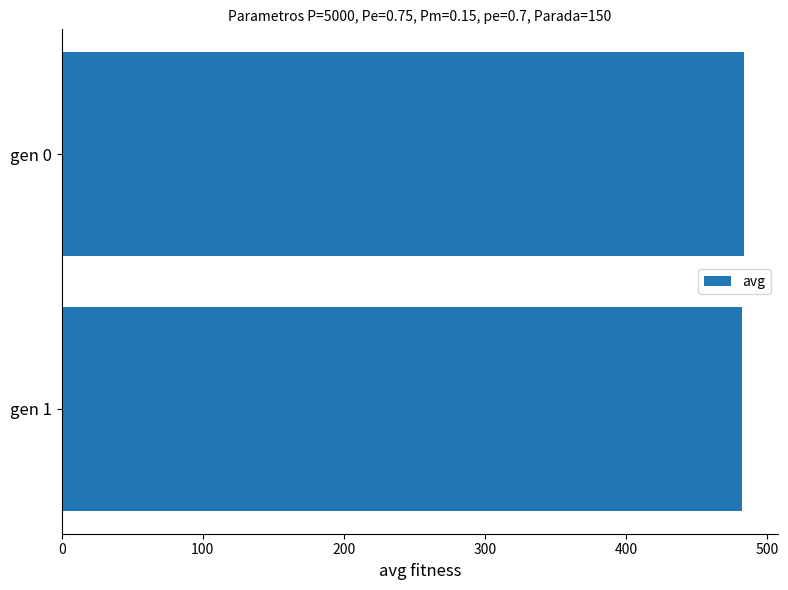

What is the ratio of the value at gen 0 to the value at gen 1?

1.0